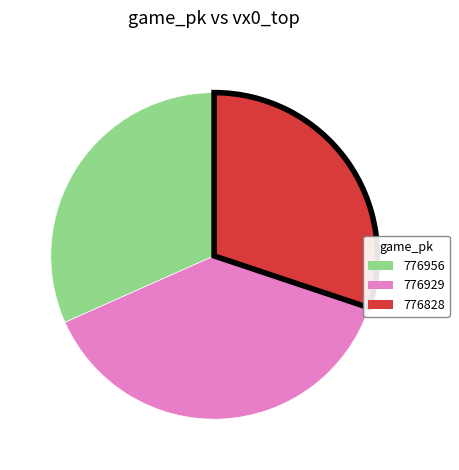

What is the largest slice in the pie chart?

776929